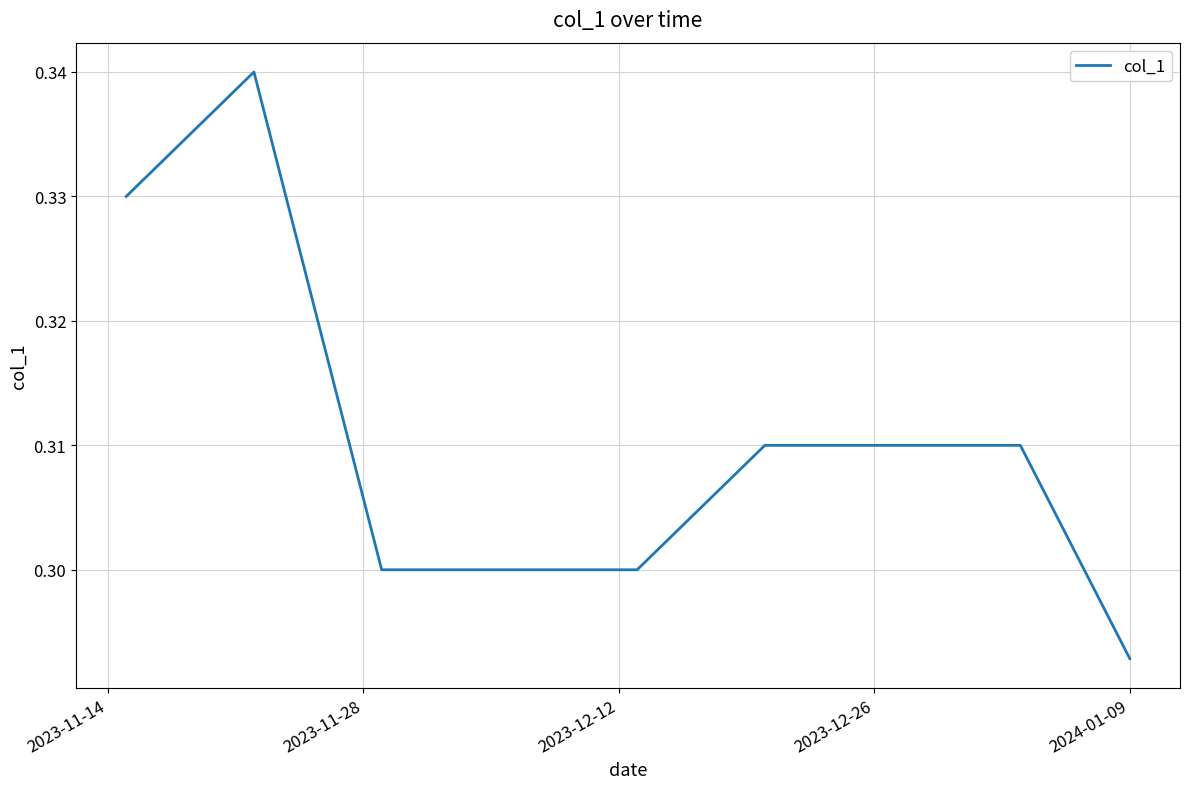

At which label is the value closest to 0?

2024-01-09